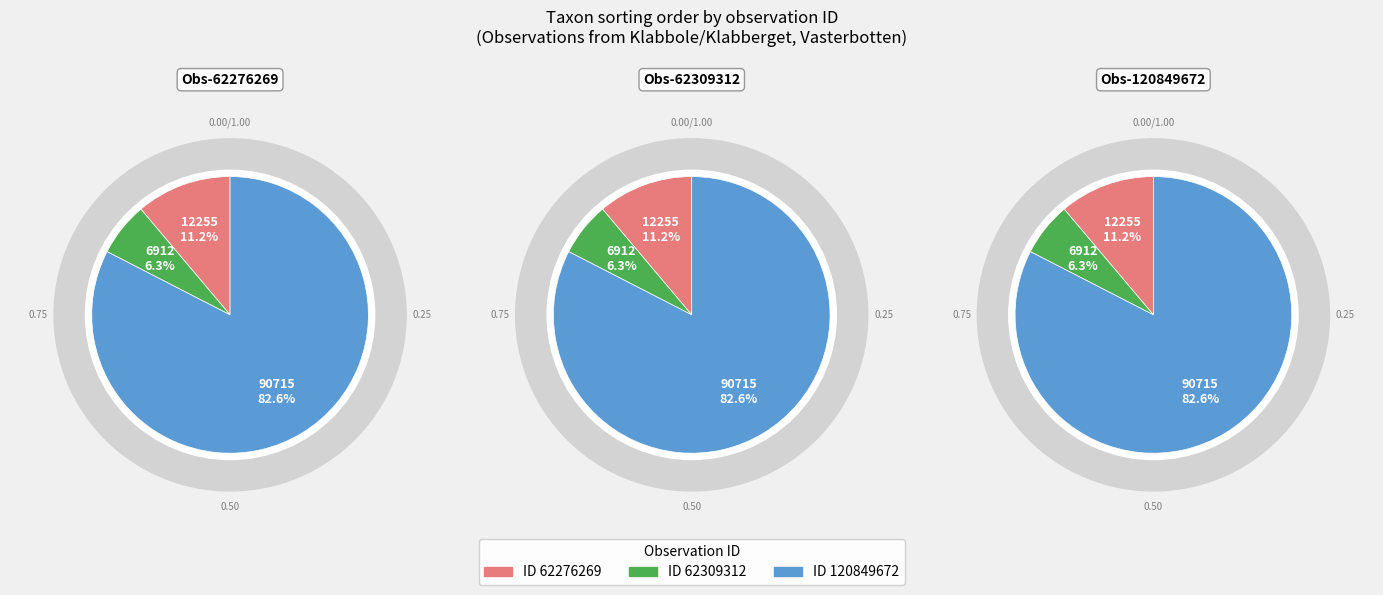

What is the ratio of the value at 62309312 to the value at 62276269?

0.6